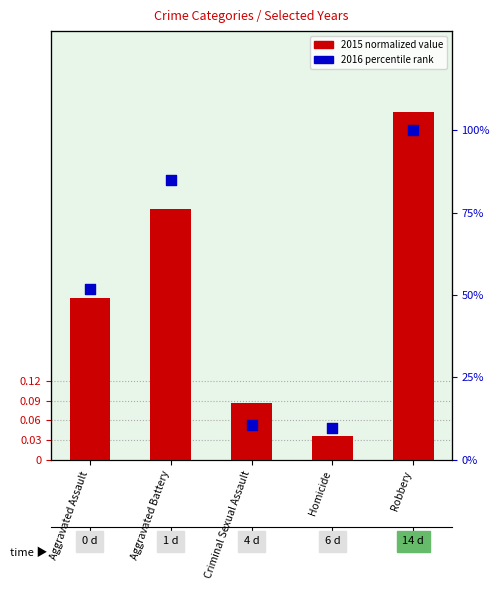

What is the total value across all series at Criminal Sexual Assault?

10.7